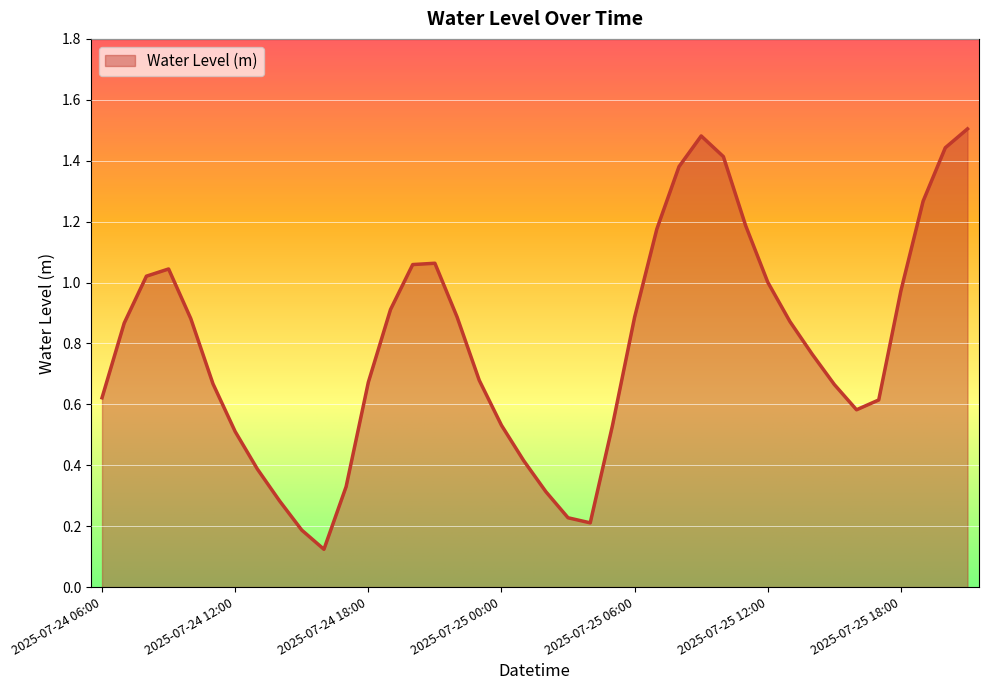

Reading left to right, what are all the values shown in this chart?

2025-07-24 06:00=0.6	2025-07-24 07:00=0.9	2025-07-24 08:00=1.0	2025-07-24 09:00=1.0	2025-07-24 10:00=0.9	2025-07-24 11:00=0.7	2025-07-24 12:00=0.5	2025-07-24 13:00=0.4	2025-07-24 14:00=0.3	2025-07-24 15:00=0.2	2025-07-24 16:00=0.1	2025-07-24 17:00=0.3	2025-07-24 18:00=0.7	2025-07-24 19:00=0.9	2025-07-24 20:00=1.1	2025-07-24 21:00=1.1	2025-07-24 22:00=0.9	2025-07-24 23:00=0.7	2025-07-25 00:00=0.5	2025-07-25 01:00=0.4	2025-07-25 02:00=0.3	2025-07-25 03:00=0.2	2025-07-25 04:00=0.2	2025-07-25 05:00=0.5	2025-07-25 06:00=0.9	2025-07-25 07:00=1.2	2025-07-25 08:00=1.4	2025-07-25 09:00=1.5	2025-07-25 10:00=1.4	2025-07-25 11:00=1.2	2025-07-25 12:00=1.0	2025-07-25 13:00=0.9	2025-07-25 14:00=0.8	2025-07-25 15:00=0.7	2025-07-25 16:00=0.6	2025-07-25 17:00=0.6	2025-07-25 18:00=1.0	2025-07-25 19:00=1.3	2025-07-25 20:00=1.4	2025-07-25 21:00=1.5